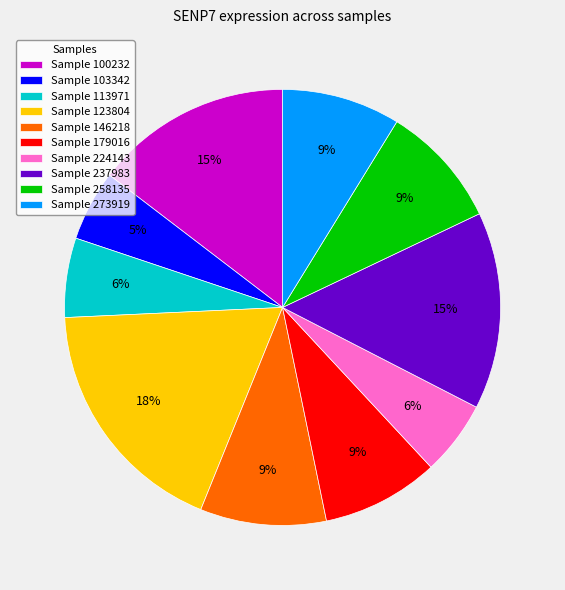

Is Sample 100232 the majority of the pie?

No